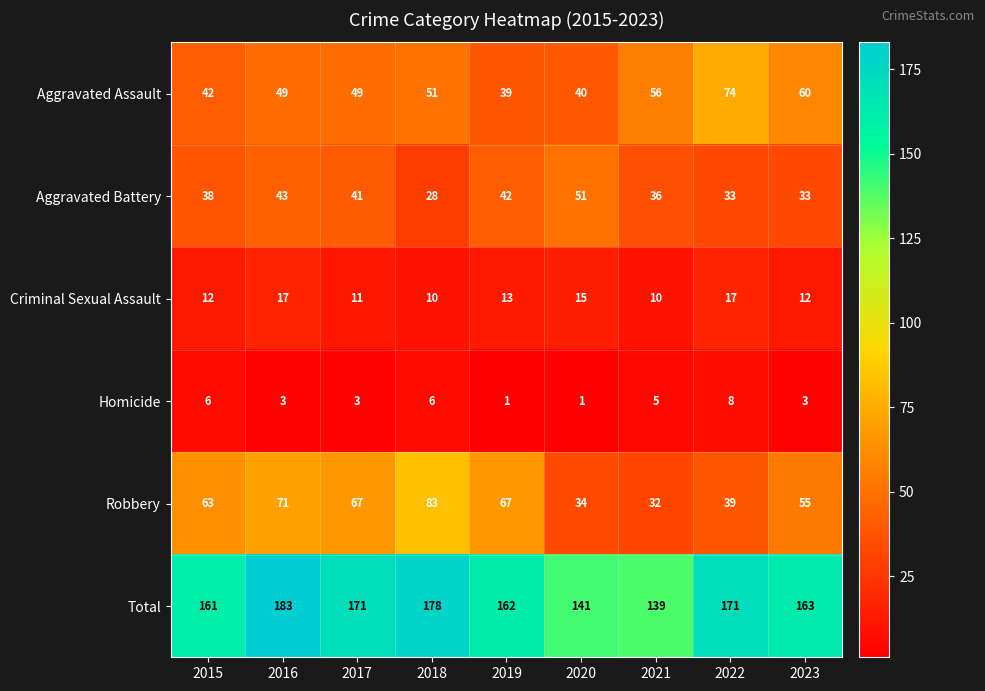

Rank the series by their maximum value, from highest to lowest.

Total, Robbery, Aggravated Assault, Aggravated Battery, Criminal Sexual Assault, Homicide